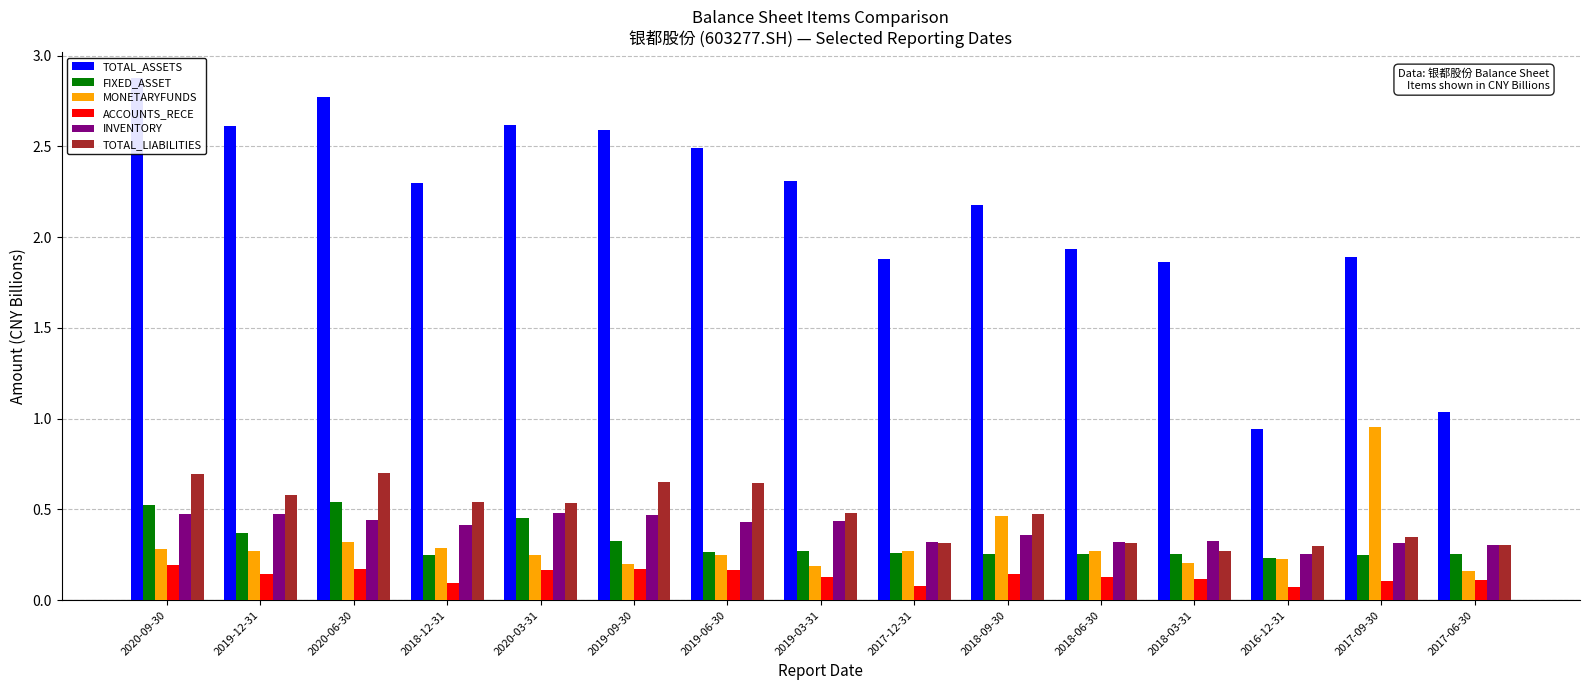

Which series has the largest total across all categories?

TOTAL_ASSETS